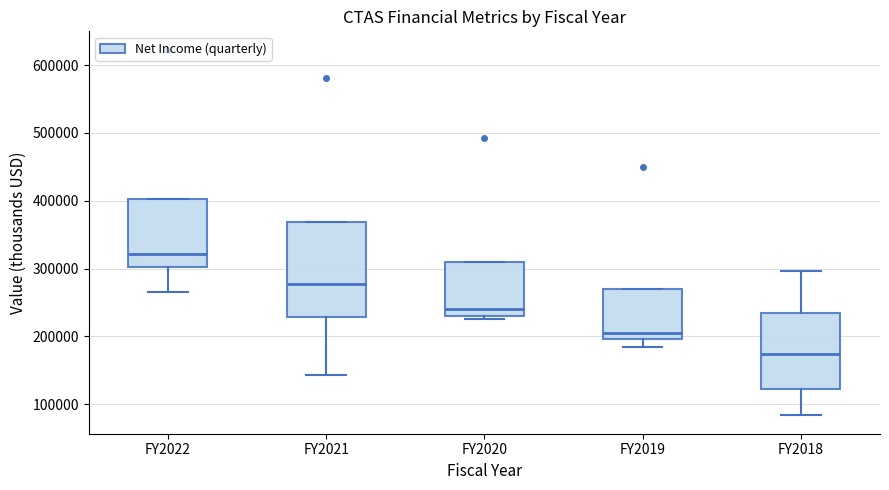

Reading left to right, transcribe this box plot: for each box, give where its median line is, the range the box spans, and where its two whiskers end, as read against the y-axis. The values are not printed on the chart, so give them approximately, as read against the axis.

FY2022: median 320000, box 300000 to 400000, whiskers 270000 to 400000
FY2021: median 280000, box 230000 to 370000, whiskers 140000 to 370000
FY2020: median 240000, box 230000 to 310000, whiskers 230000 (just below the box's lower edge) to 310000
FY2019: median 210000, box 200000 to 270000, whiskers 180000 to 270000
FY2018: median 170000, box 120000 to 230000, whiskers 80000 to 300000